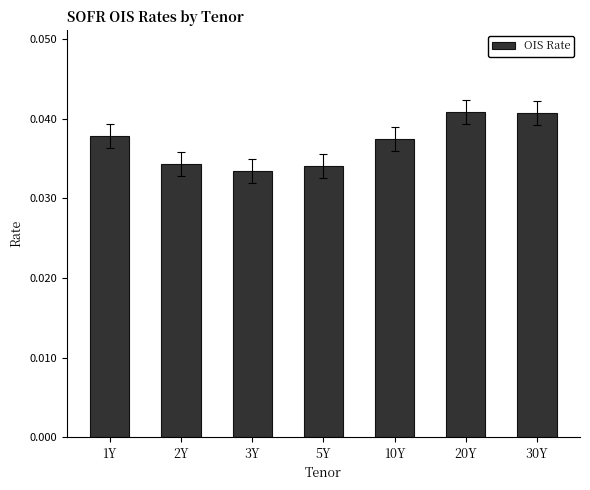

How many bars are there in total?

7